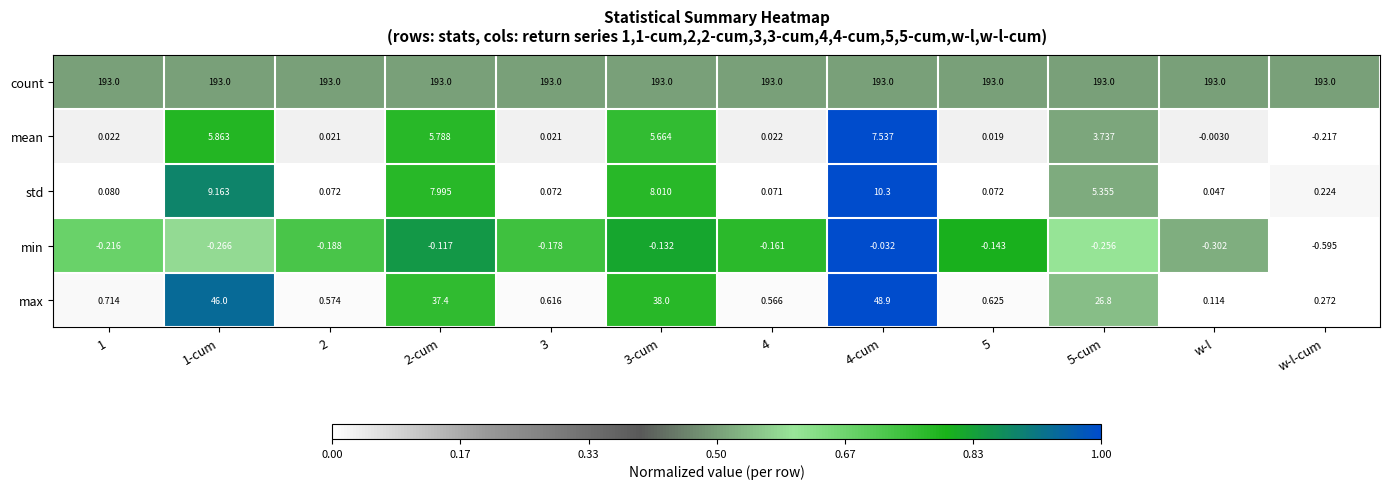

Which series has the widest spread of values?

max